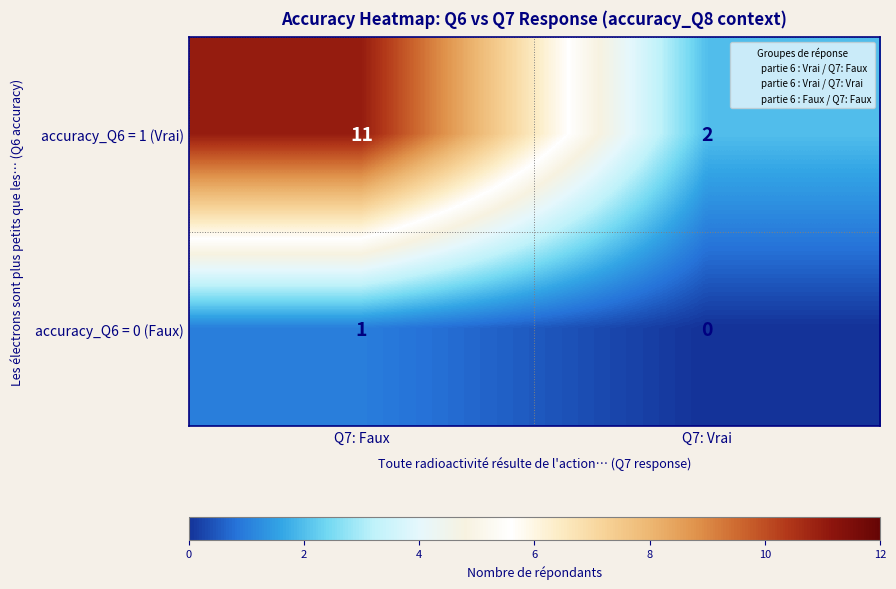

Rank the series by their average value, from highest to lowest.

accuracy_Q6 = 1 (Vrai), accuracy_Q6 = 0 (Faux)